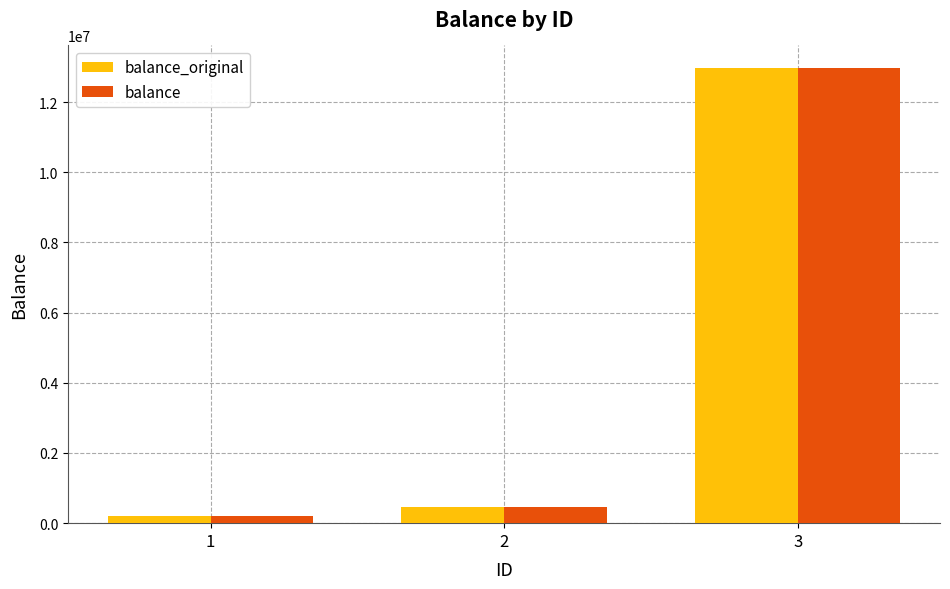

How many bars are there in total?

6